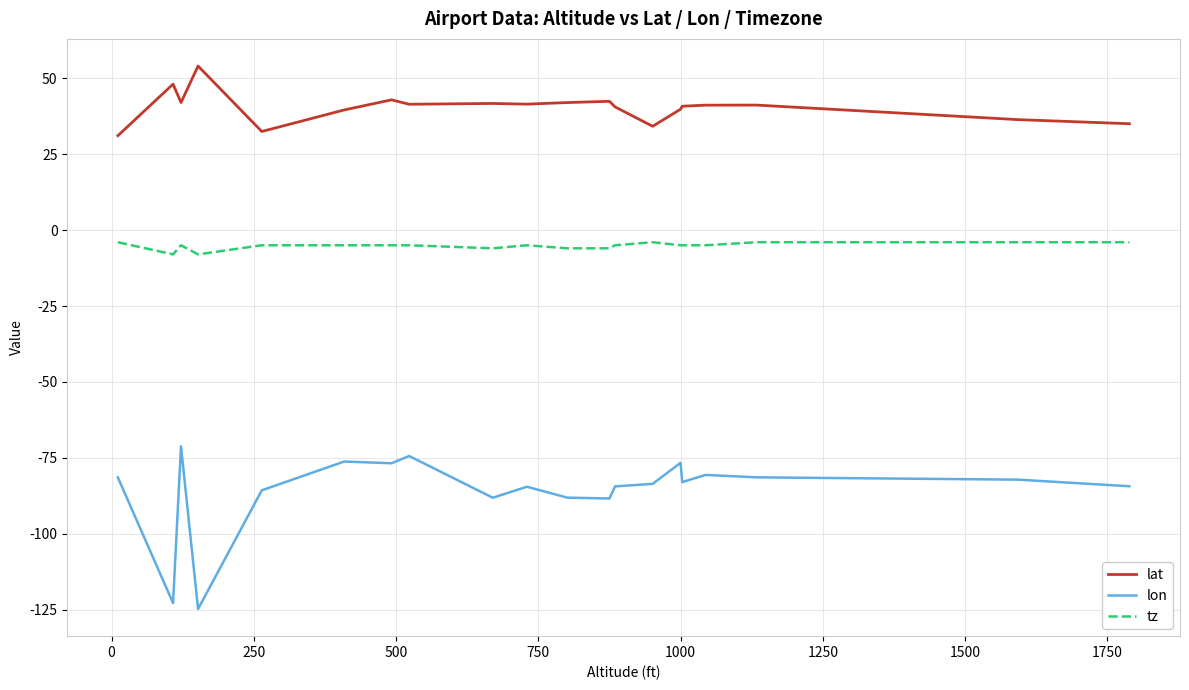

How many lines are shown in the chart?

3